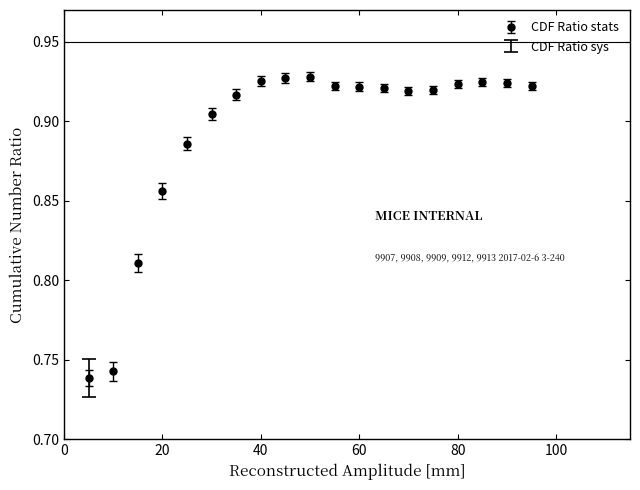

Count the values in the range 0 to 1.

19